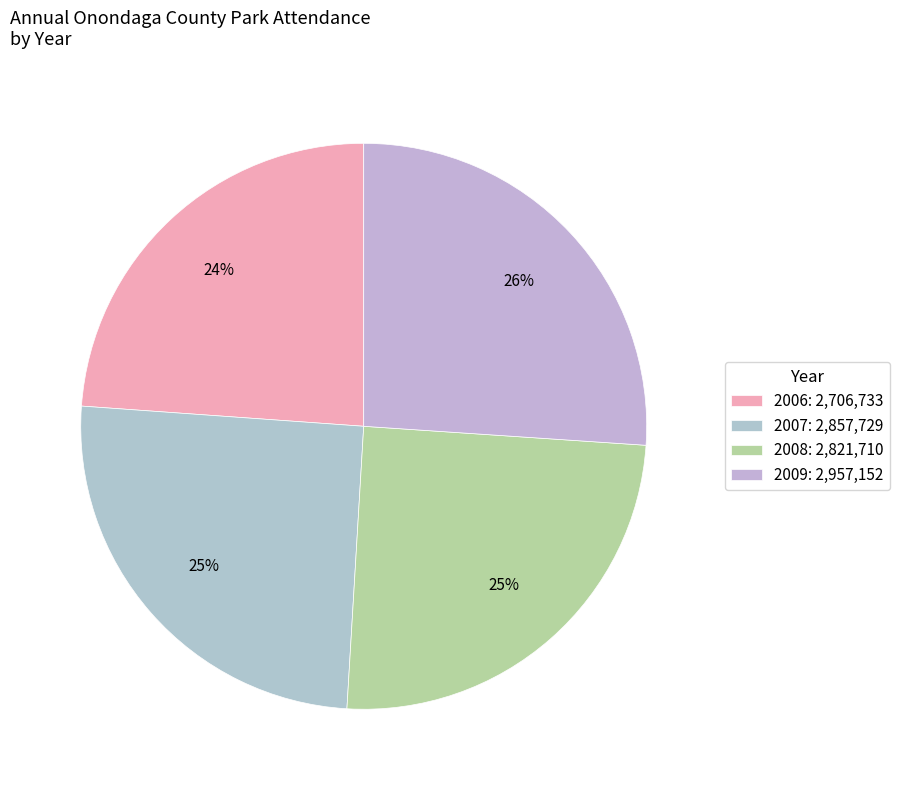

Is it true that 2009 is 40% of the pie?

False